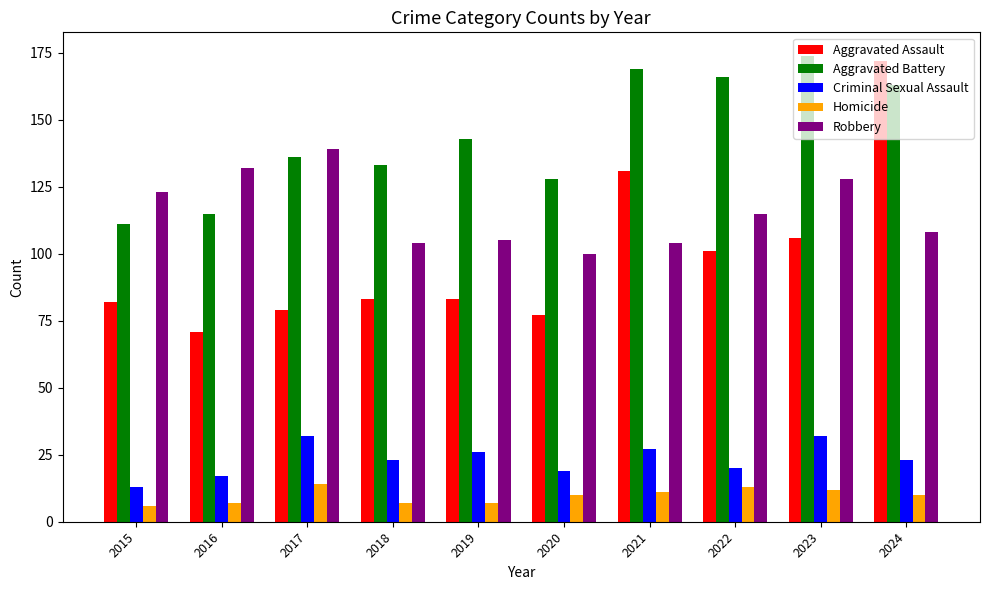

True or false: Criminal Sexual Assault has a value of 26 at 2019.

True